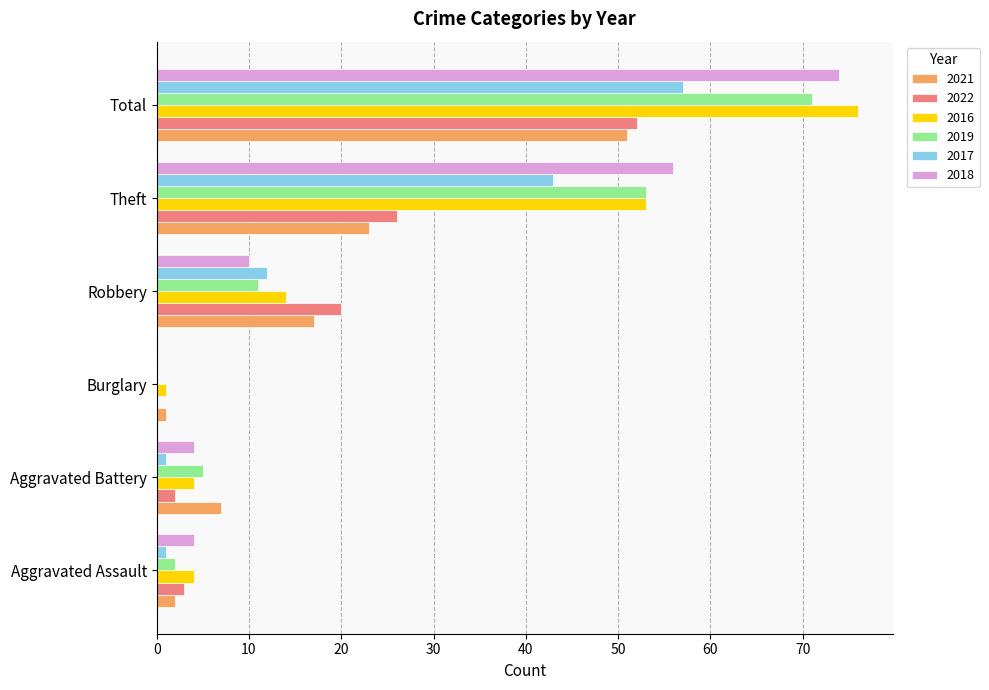

Where is 2016 nearest to the value 38?

Theft